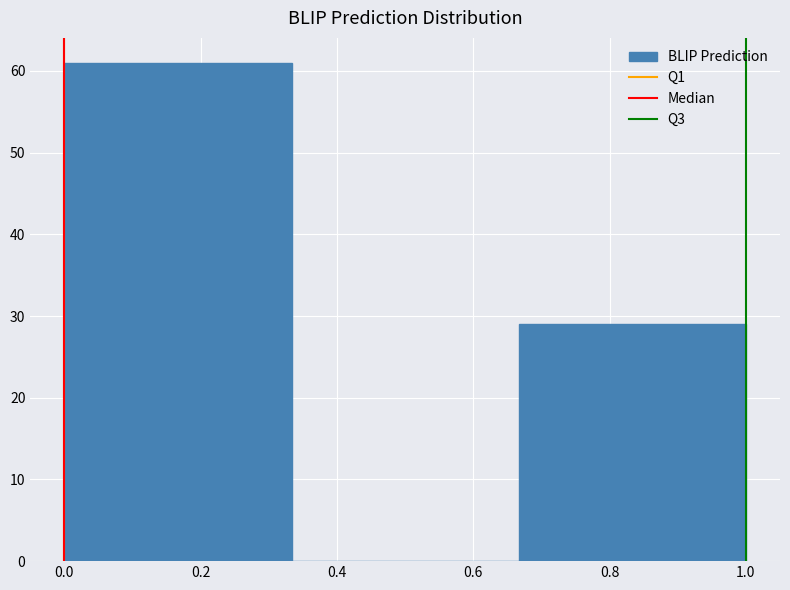

Over which range of the x-axis is the bar tallest?

0.00 to 0.34